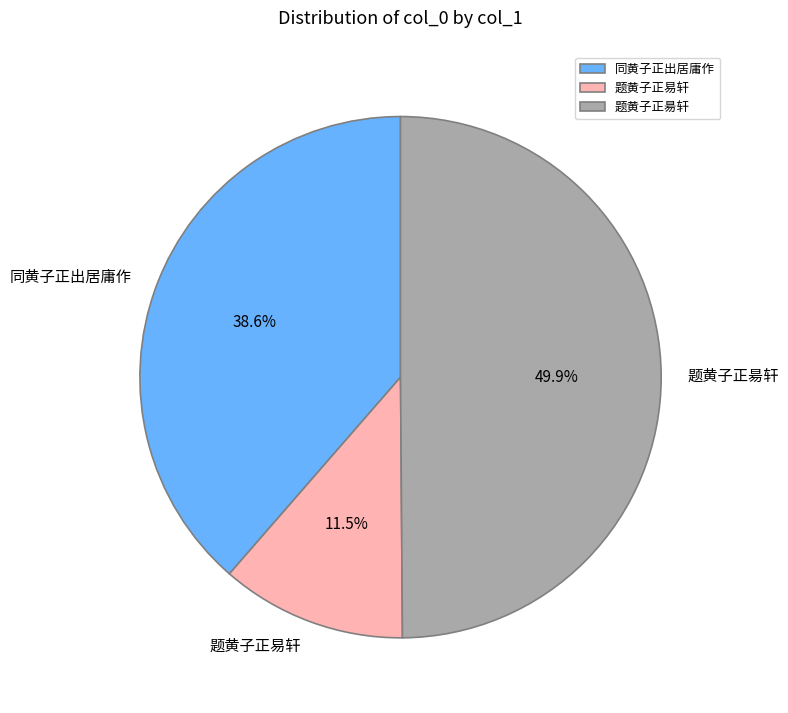

How many segments does this pie chart have?

3